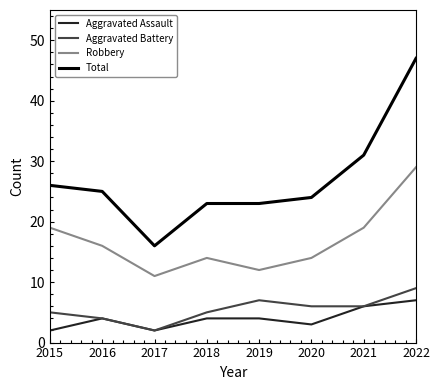

Reading left to right, extract all data points from this chart.

Aggravated Assault: 2015=2	2016=4	2017=2	2018=4	2019=4	2020=3	2021=6	2022=7
Aggravated Battery: 2015=5	2016=4	2017=2	2018=5	2019=7	2020=6	2021=6	2022=9
Robbery: 2015=19	2016=16	2017=11	2018=14	2019=12	2020=14	2021=19	2022=29
Total: 2015=26	2016=25	2017=16	2018=23	2019=23	2020=24	2021=31	2022=47